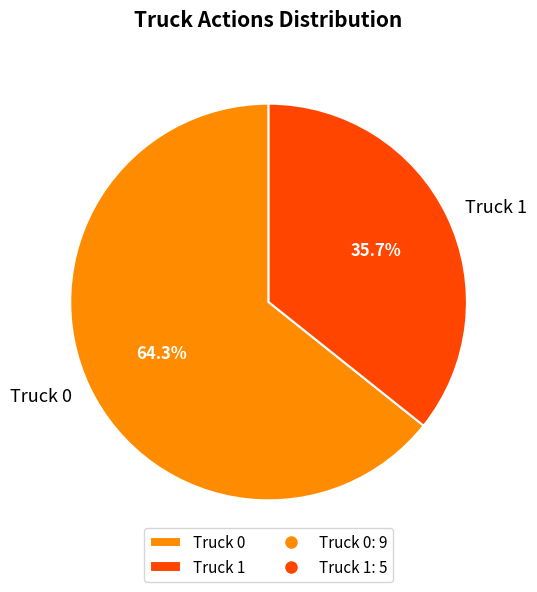

Combined, do Truck 1 and Truck 0 account for over 50%?

Yes